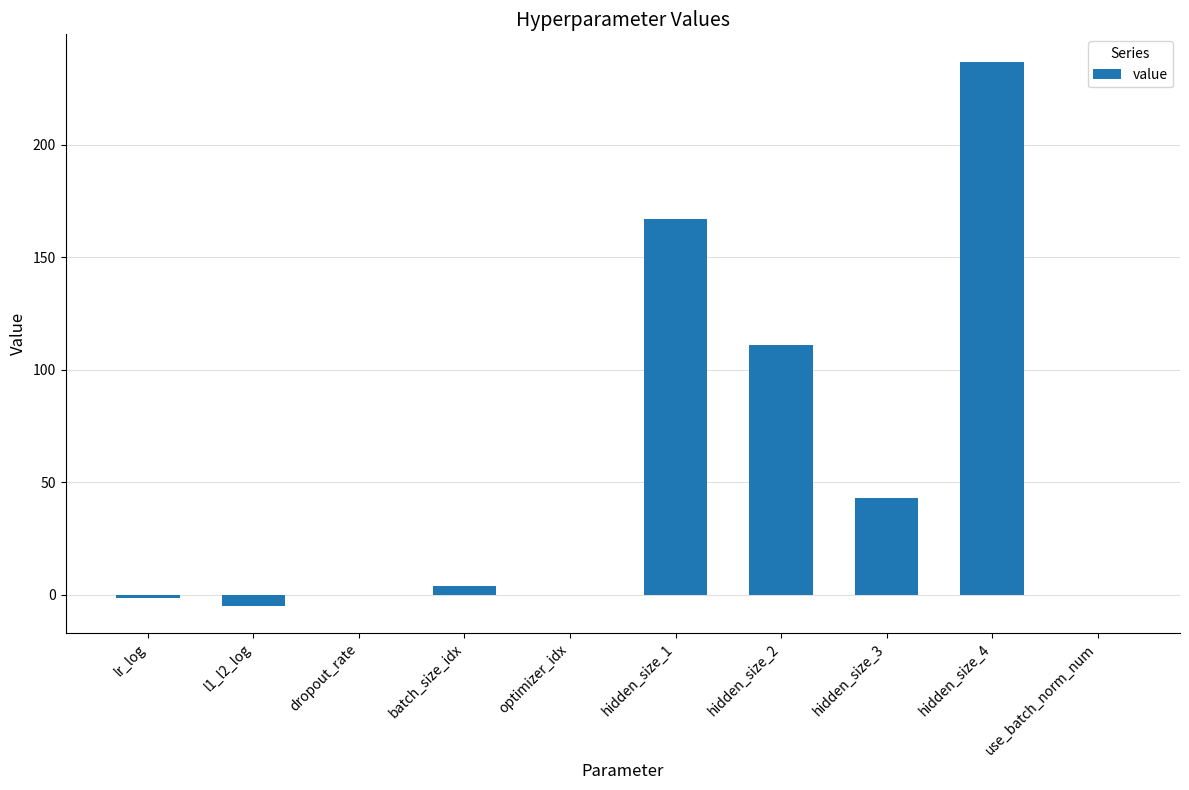

True or false: the data shows 0.0 at optimizer_idx.

True